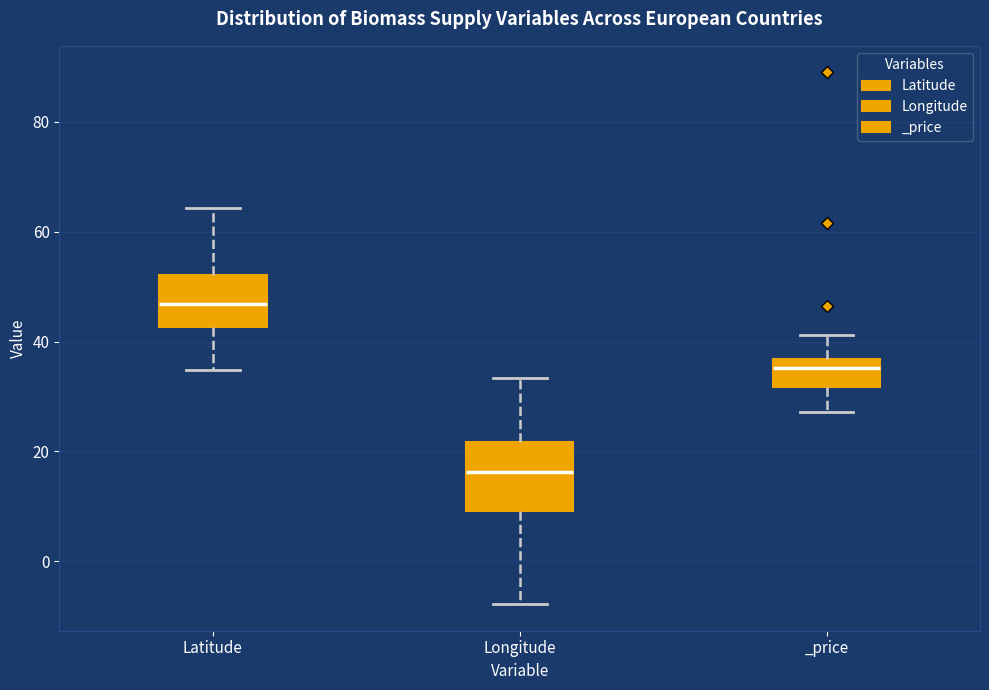

Which box is the tallest, from its lower edge to its upper edge?

Longitude